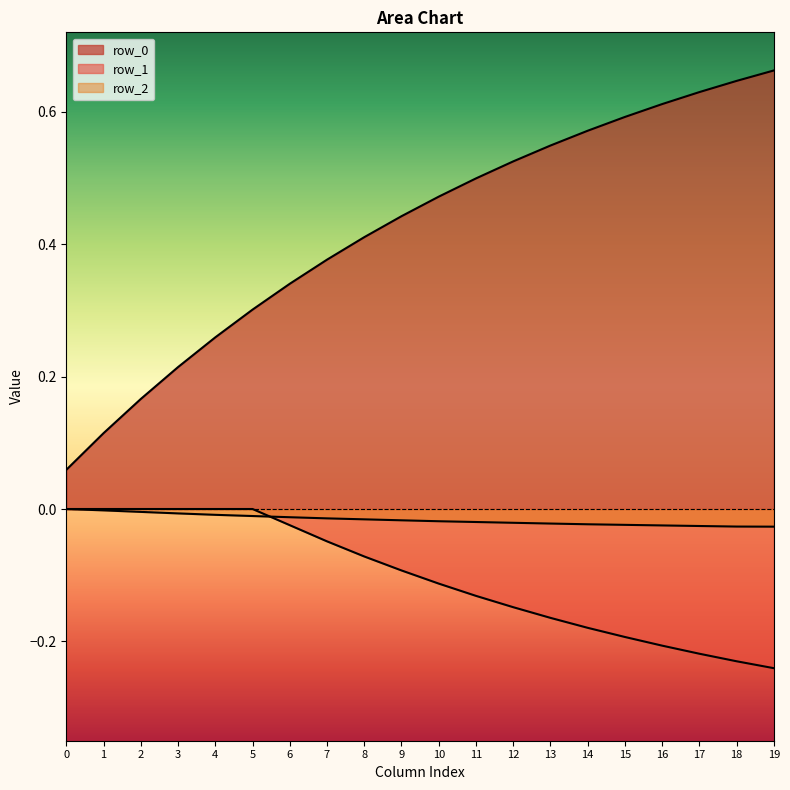

What is the total value across all series at 0?

0.1